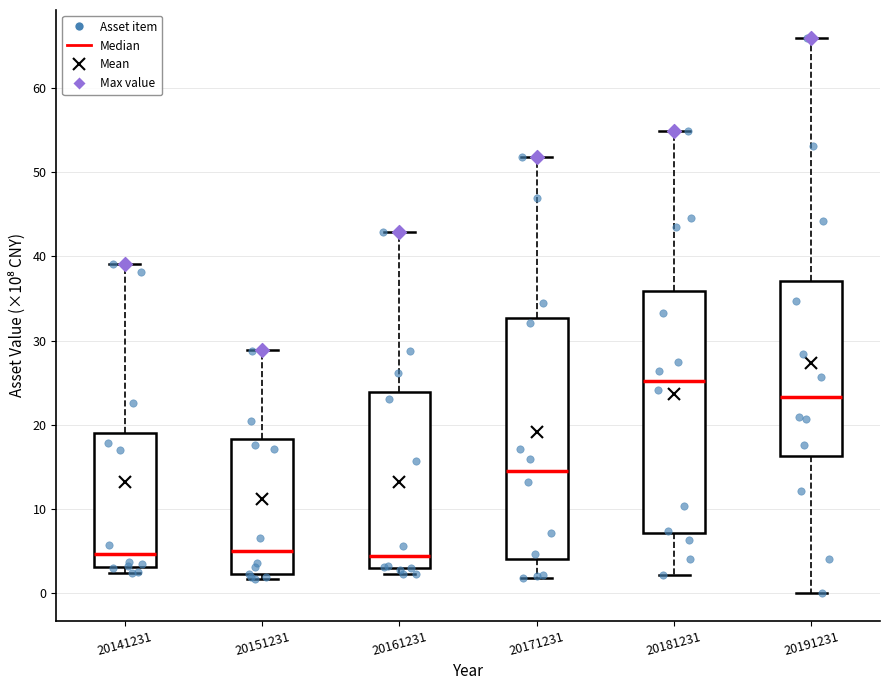

Where does the median line of the box at x = 20161231 sit on the y-axis? The values are not printed on the chart, so give them approximately, as read against the axis.

4